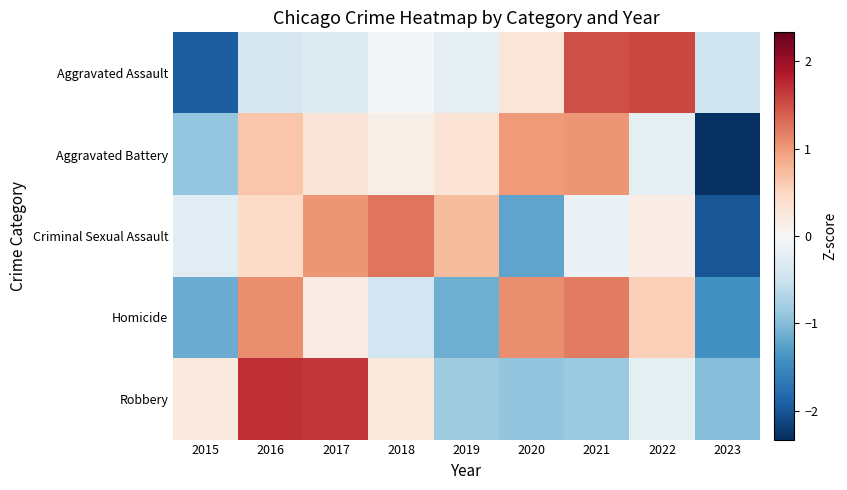

Which series changed the most between 2016 and 2020?

Robbery